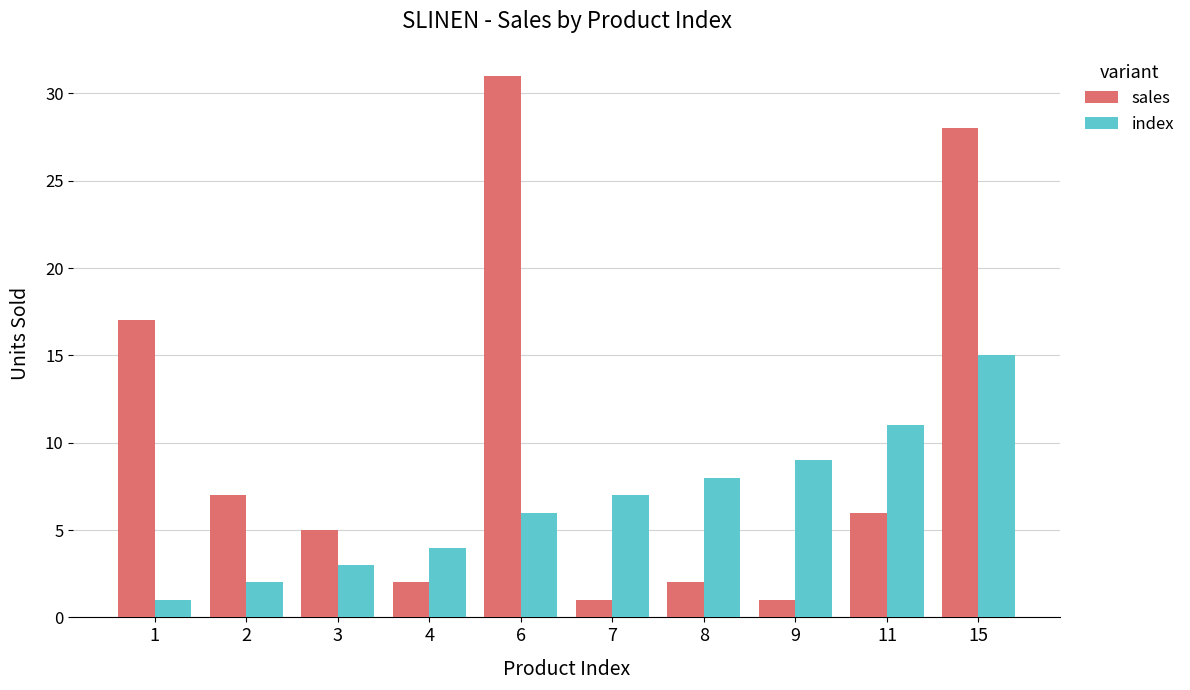

What is the value of the sales bar at the 5th from the left?

31